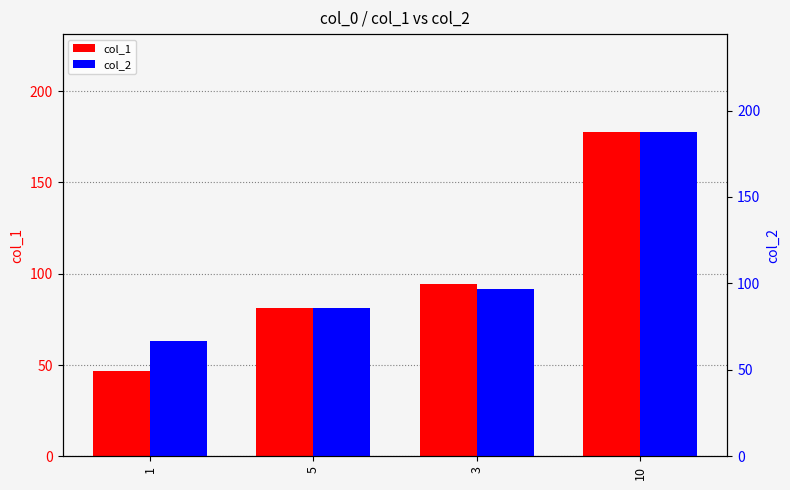

Between 10 and 1, which is larger?

10